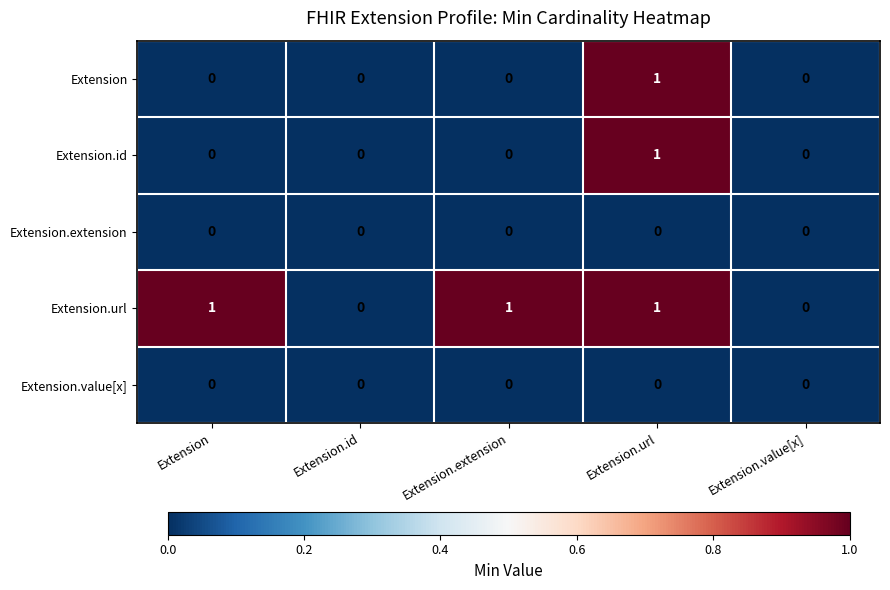

Which series changed the most between Extension and Extension.value[x]?

Extension.url